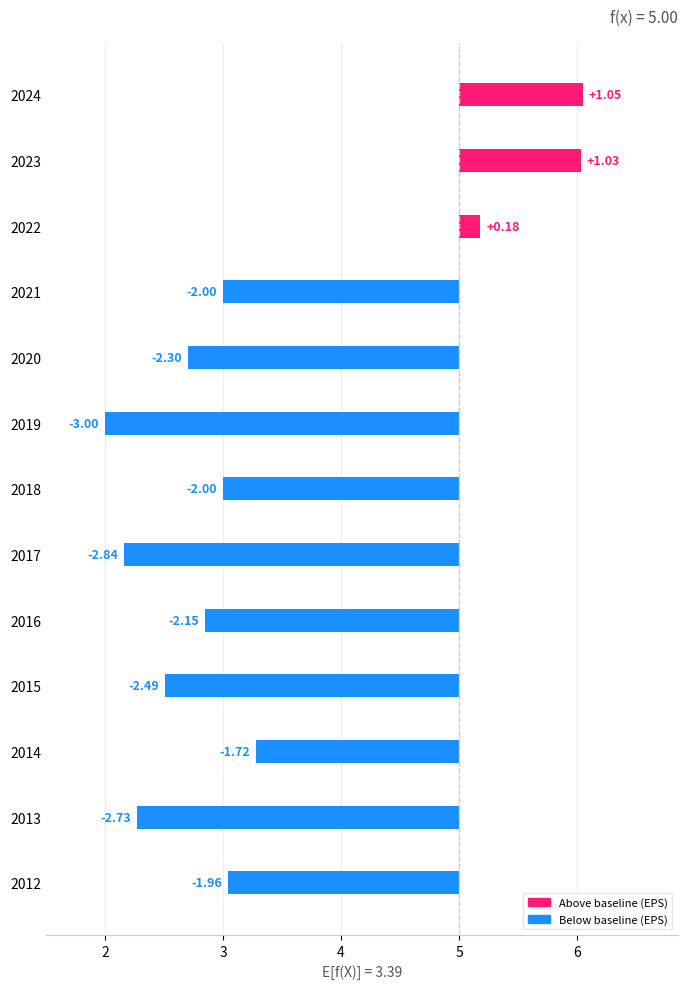

What is the average value?

-1.6